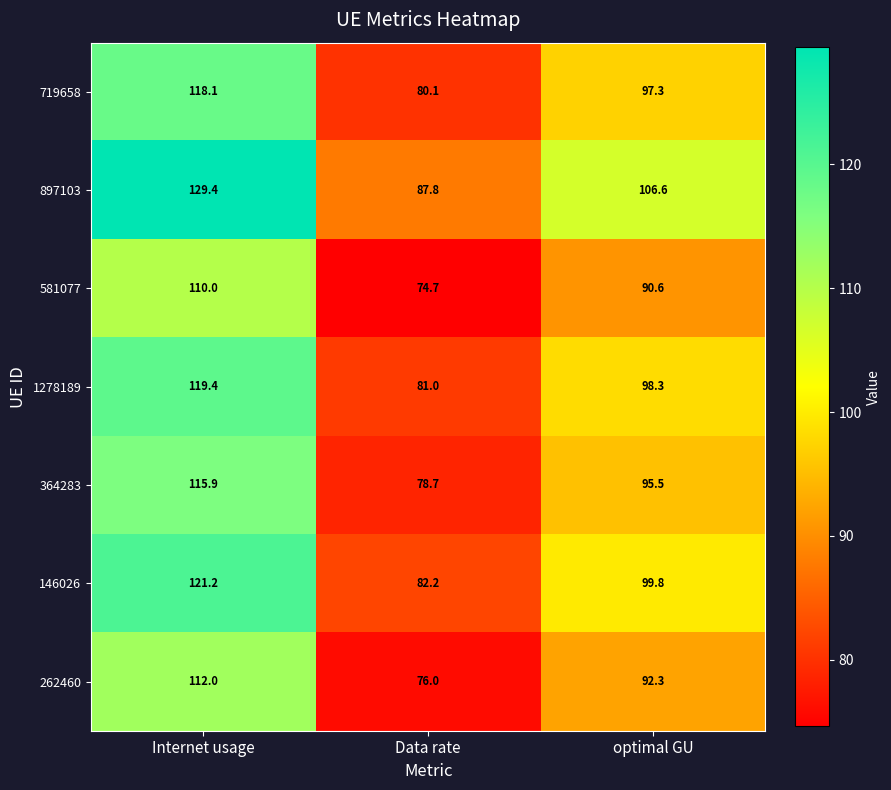

Is it true that 262460 equals 112.0 at Internet usage?

True